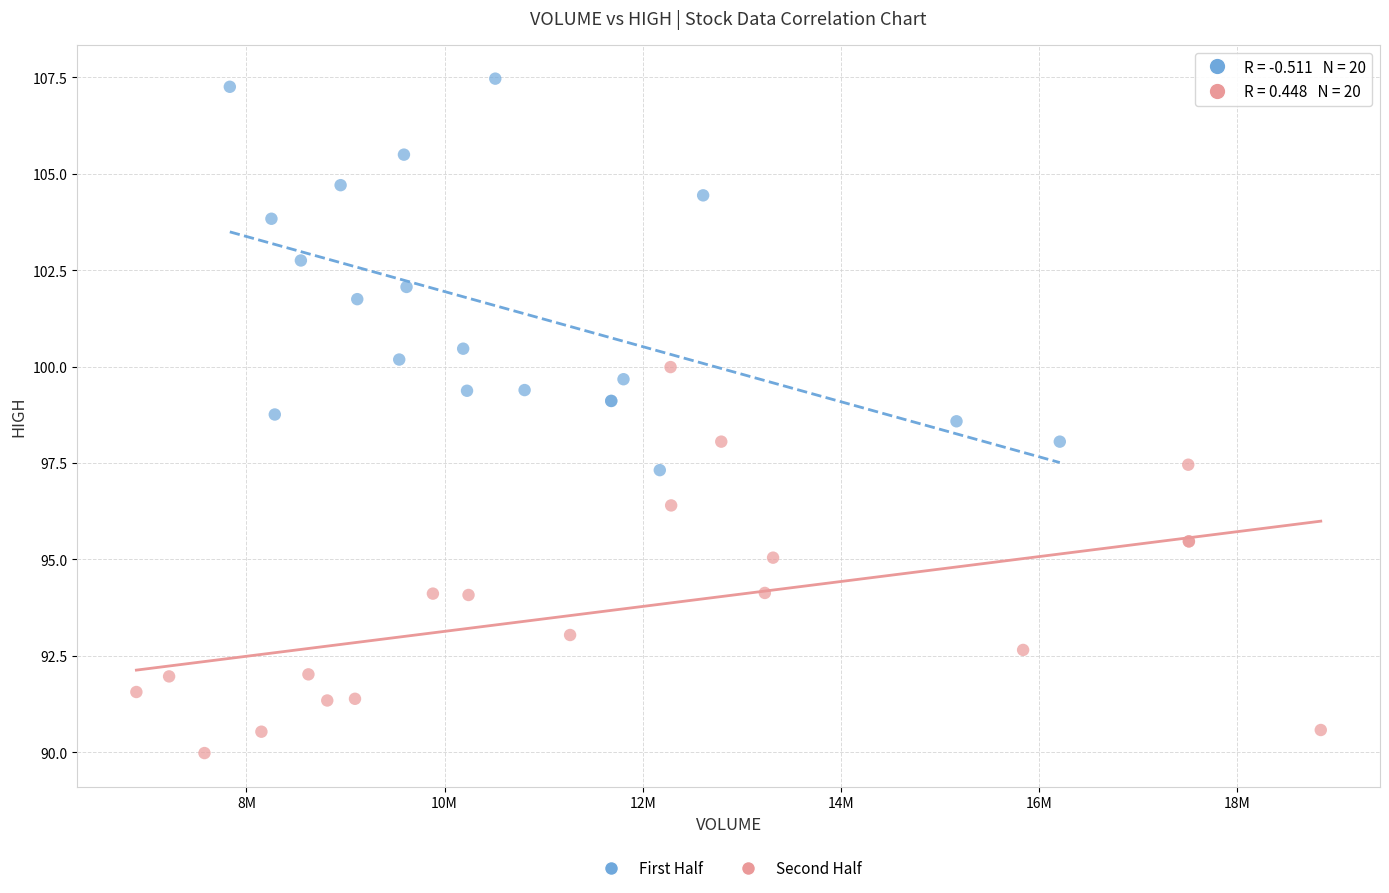

Which series reaches the minimum Y coordinate?

Second Half